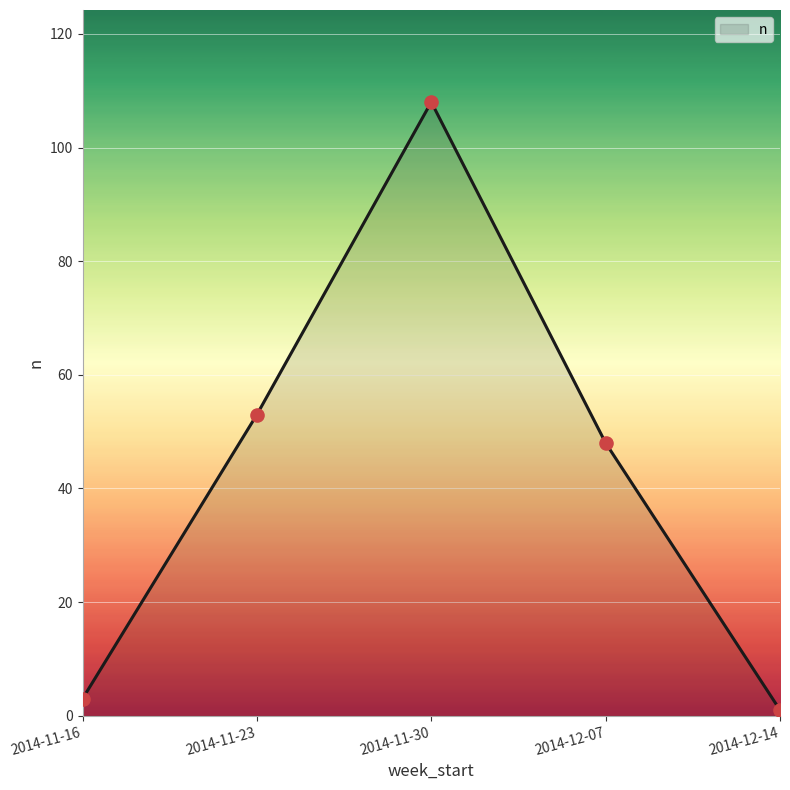

Between 2014-11-30 and 2014-11-23, which is larger?

2014-11-30